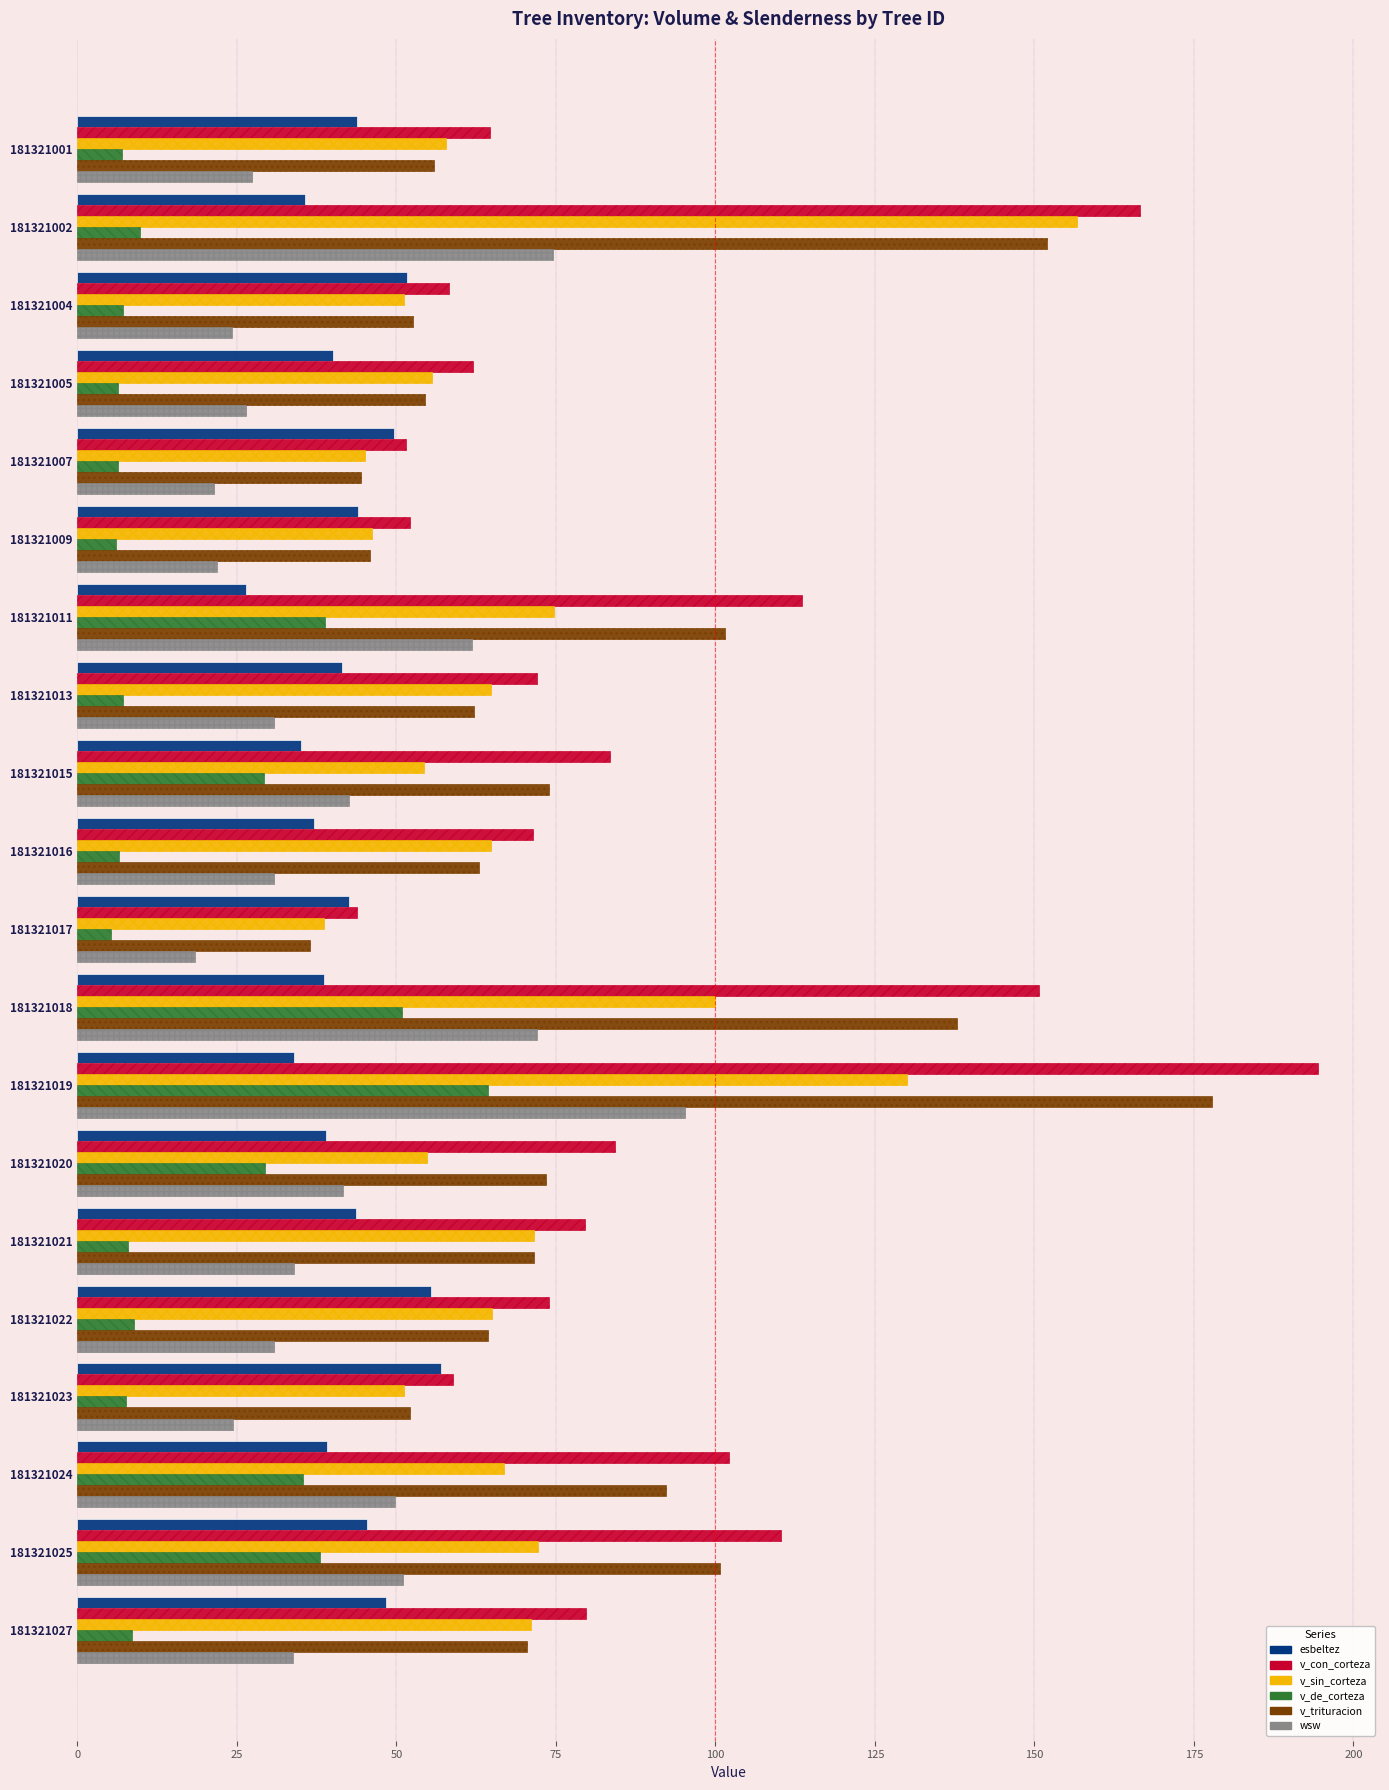

The v_con_corteza series shows 51.5 at 181321007. True or false?

True